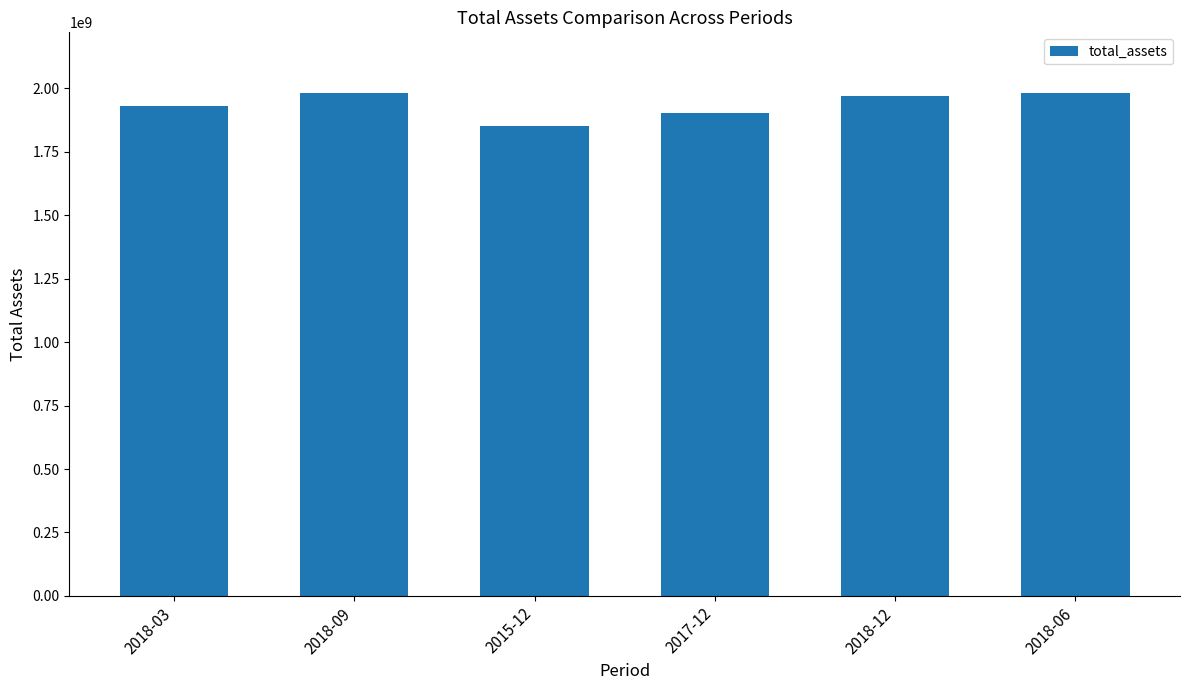

What is the greatest value displayed?

1983356000